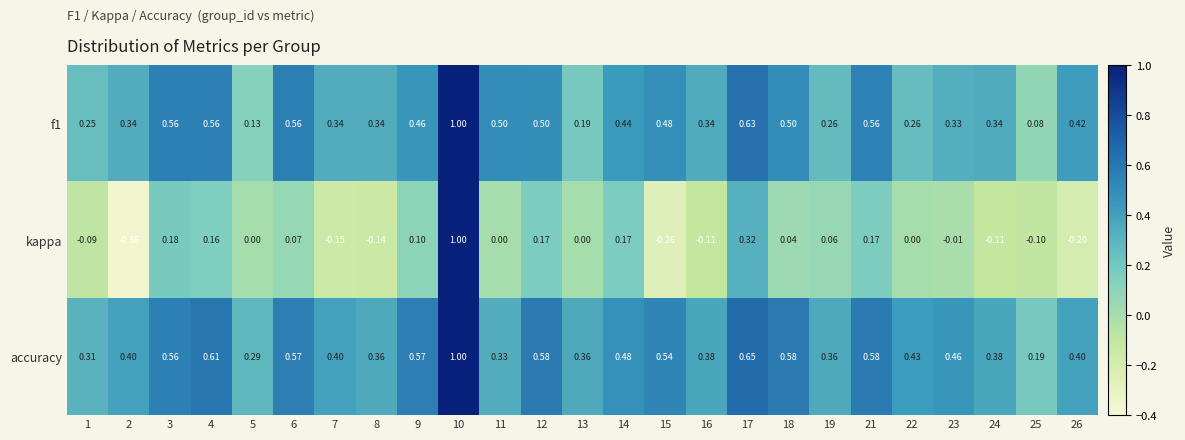

Between 14 and 26, which series saw the biggest shift?

kappa